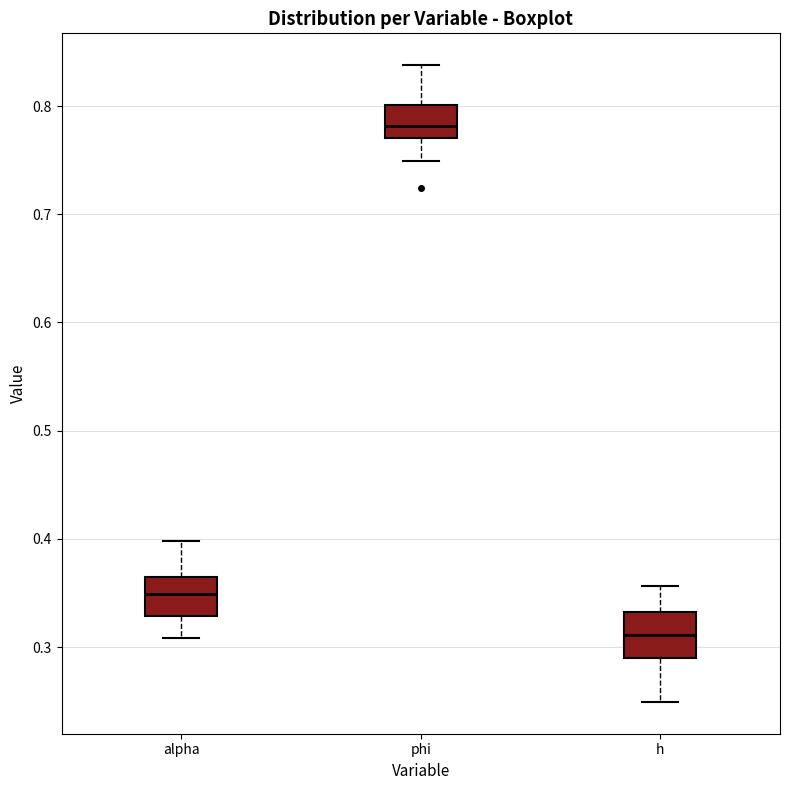

Which box has the lowest median line?

h